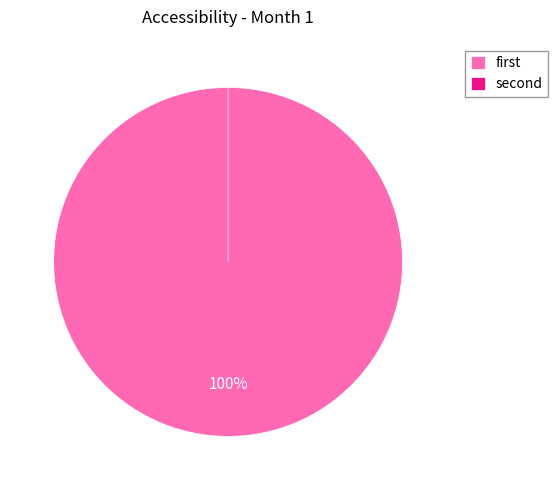

What is the largest slice in the pie chart?

first